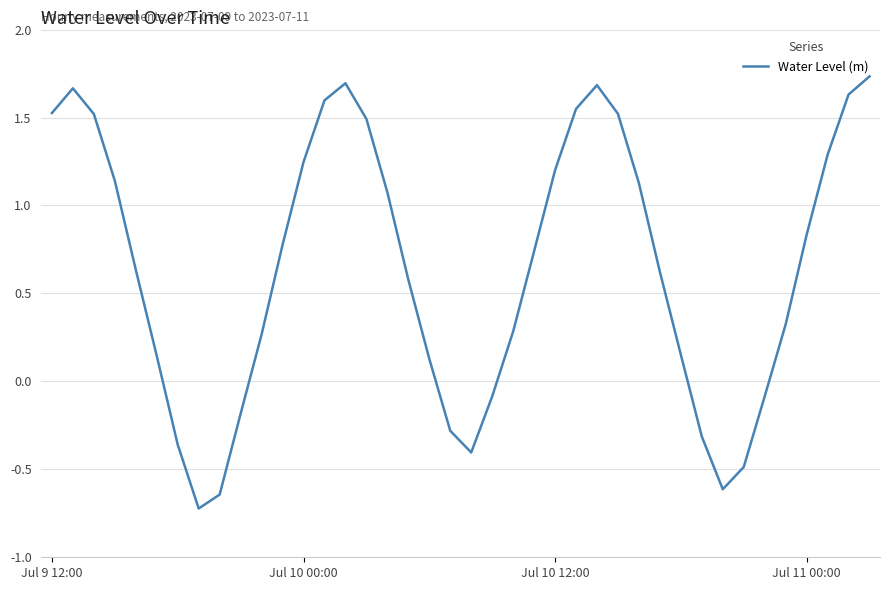

What is the difference between the maximum and minimum values?

2.5